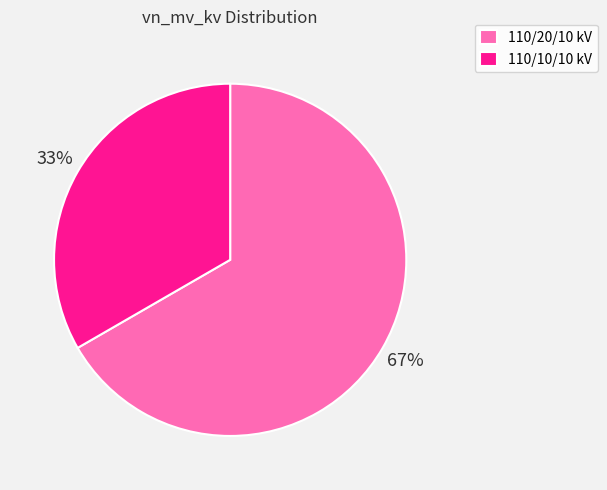

To the nearest percent, what is the average slice percentage?

50%